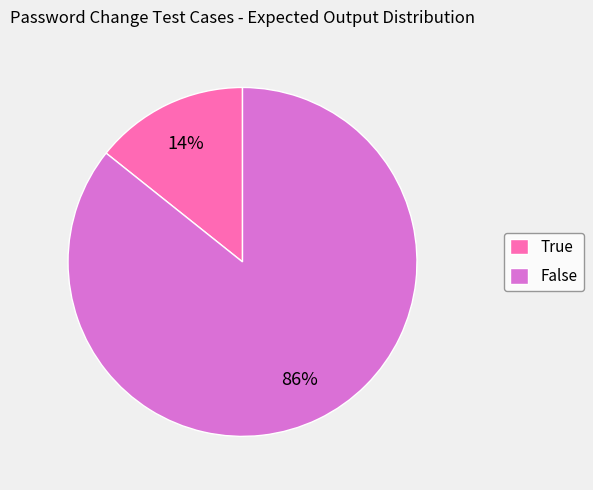

Count the number of slices in the pie.

2